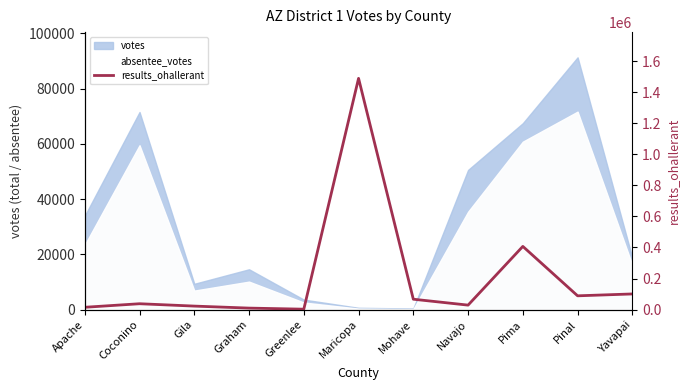

What is the change in value from Graham to Mohave?

+57230